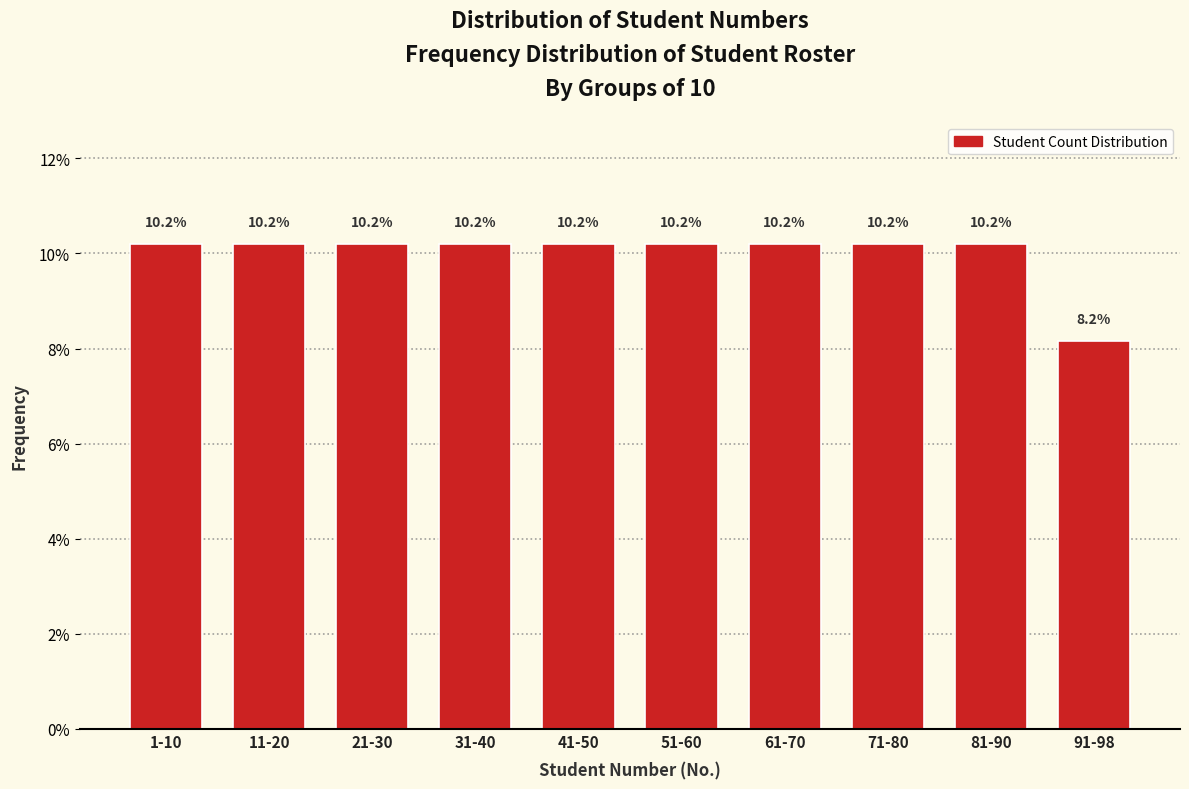

Reading left to right, list all the values displayed in this chart.

10.2	10.2	10.2	10.2	10.2	10.2	10.2	10.2	10.2	8.2